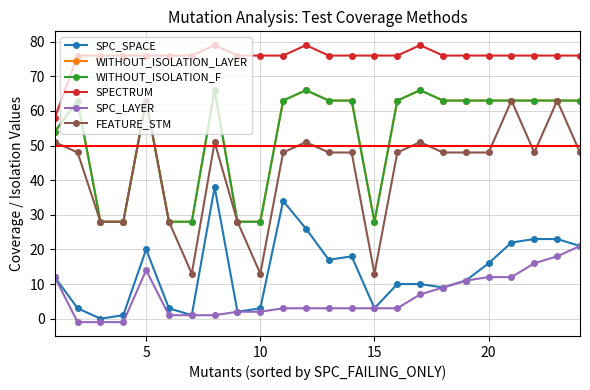

Which series has the largest total across all categories?

SPECTRUM